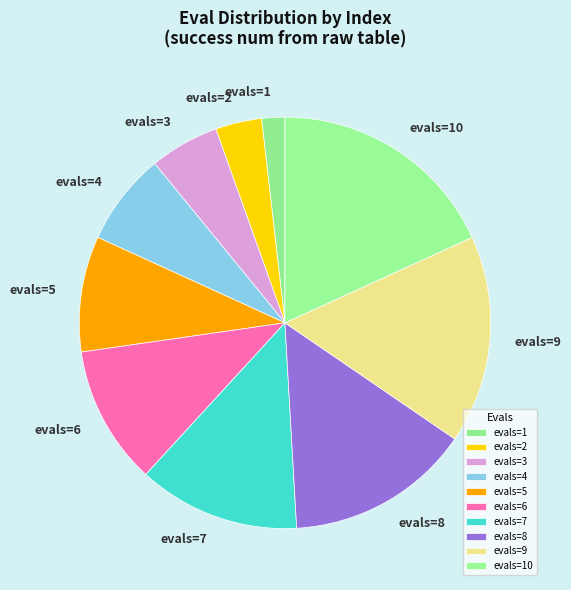

Approximately how many times larger is the value at evals=4 compared to evals=7?

0.6